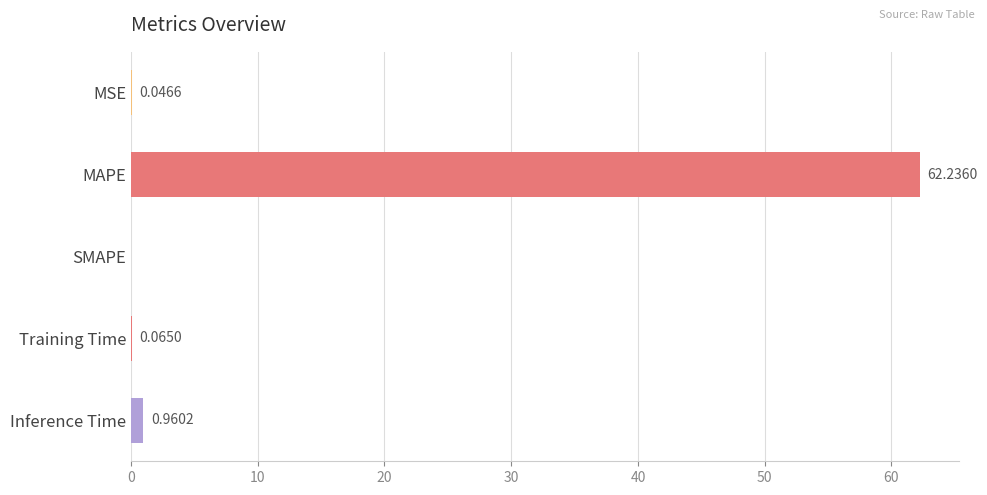

How many categories are shown in the chart?

5